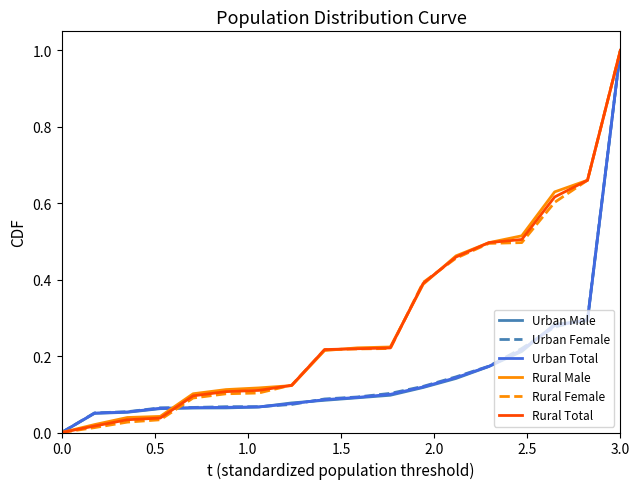

What is the highest value of the Rural Female series?

1.0